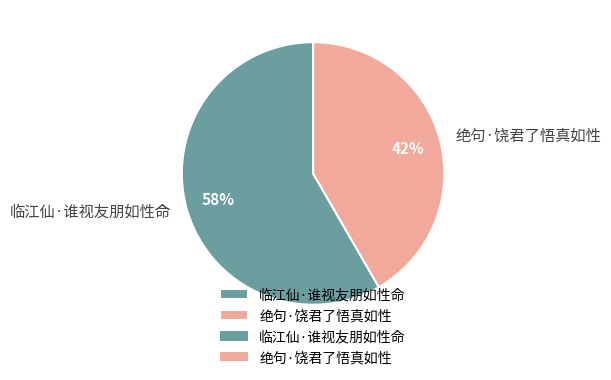

Is it true that 临江仙·谁视友朋如性命 is 65% of the pie?

False